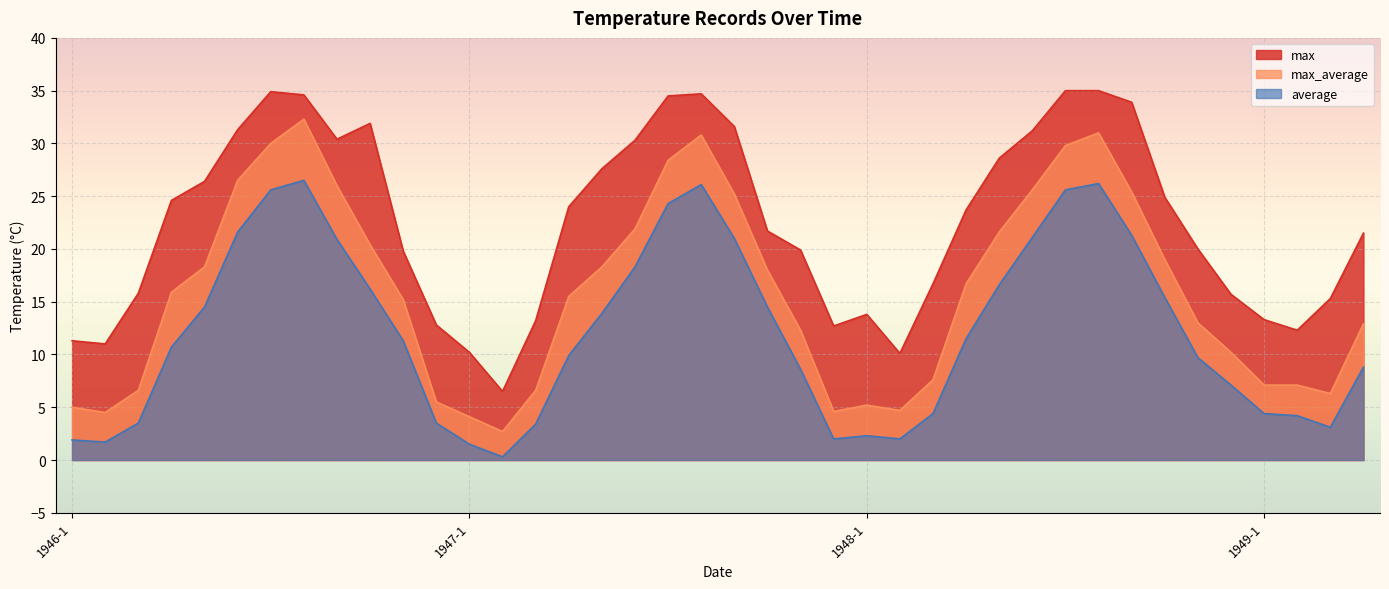

How many lines are shown in the chart?

3